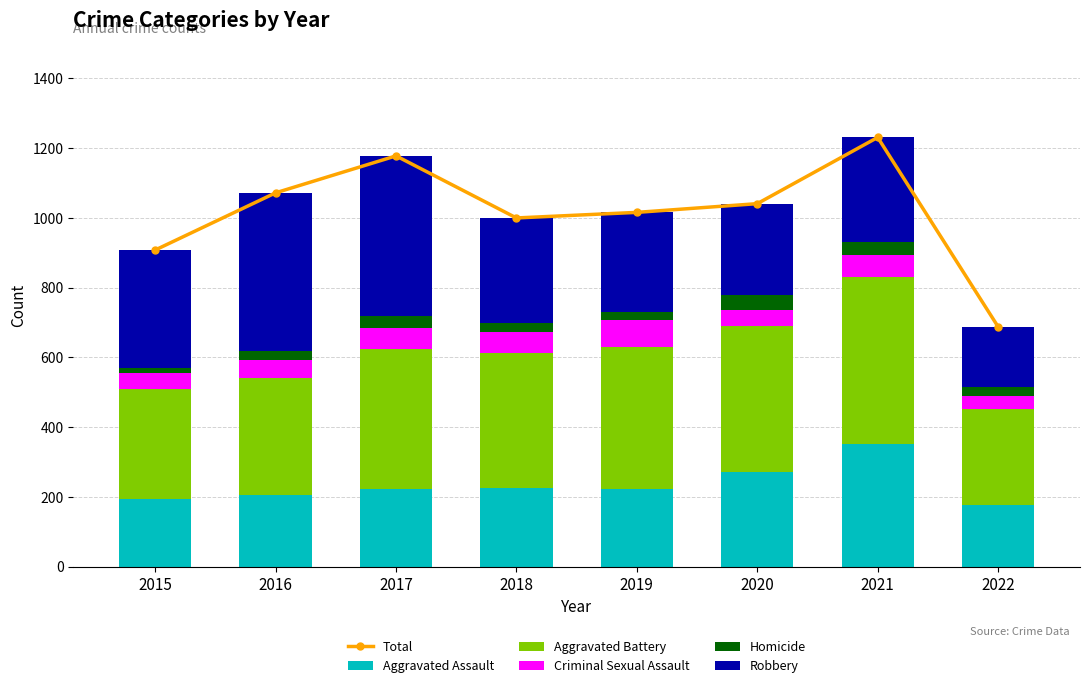

What is the highest value of the Homicide series?

41